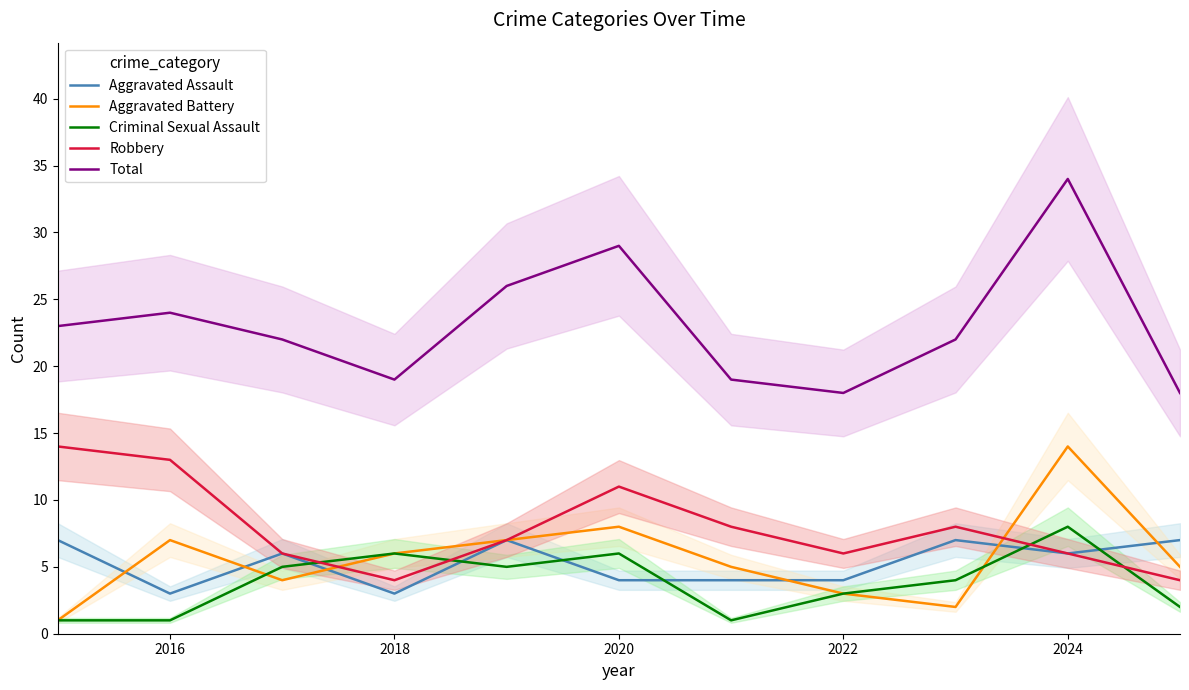

What are all the series names shown in the legend?

Aggravated Assault, Aggravated Battery, Criminal Sexual Assault, Robbery, Total